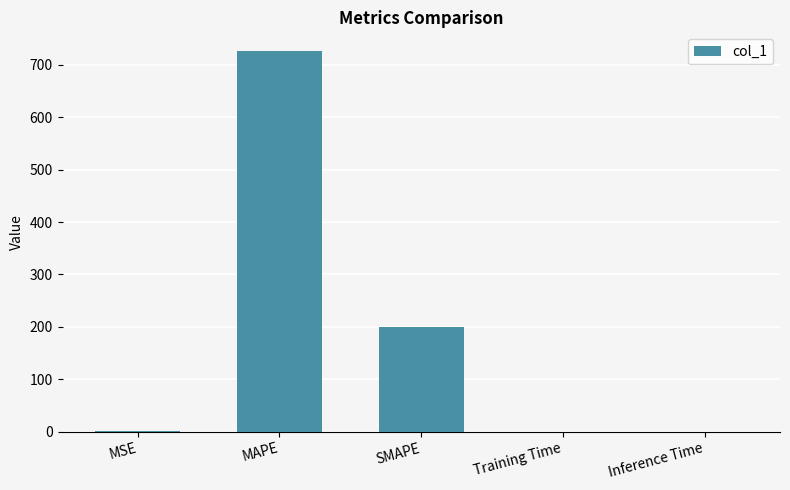

Is it true that the value at MAPE is 725.7?

True